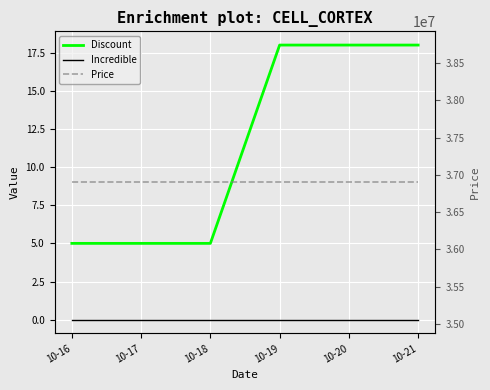

Which has a higher value, 10-19 or 10-21?

10-19